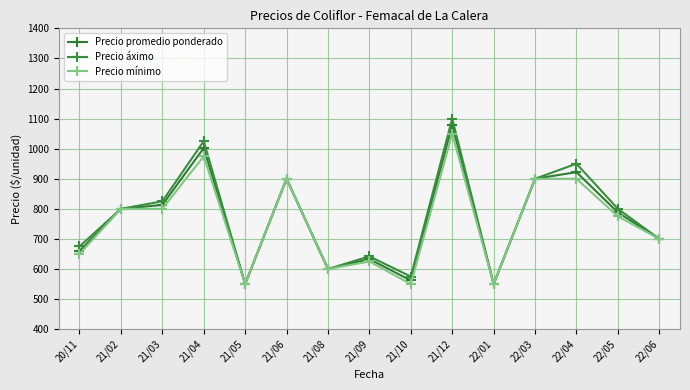

The value of Precio mínimo at 21/12 is 1050. True or false?

True